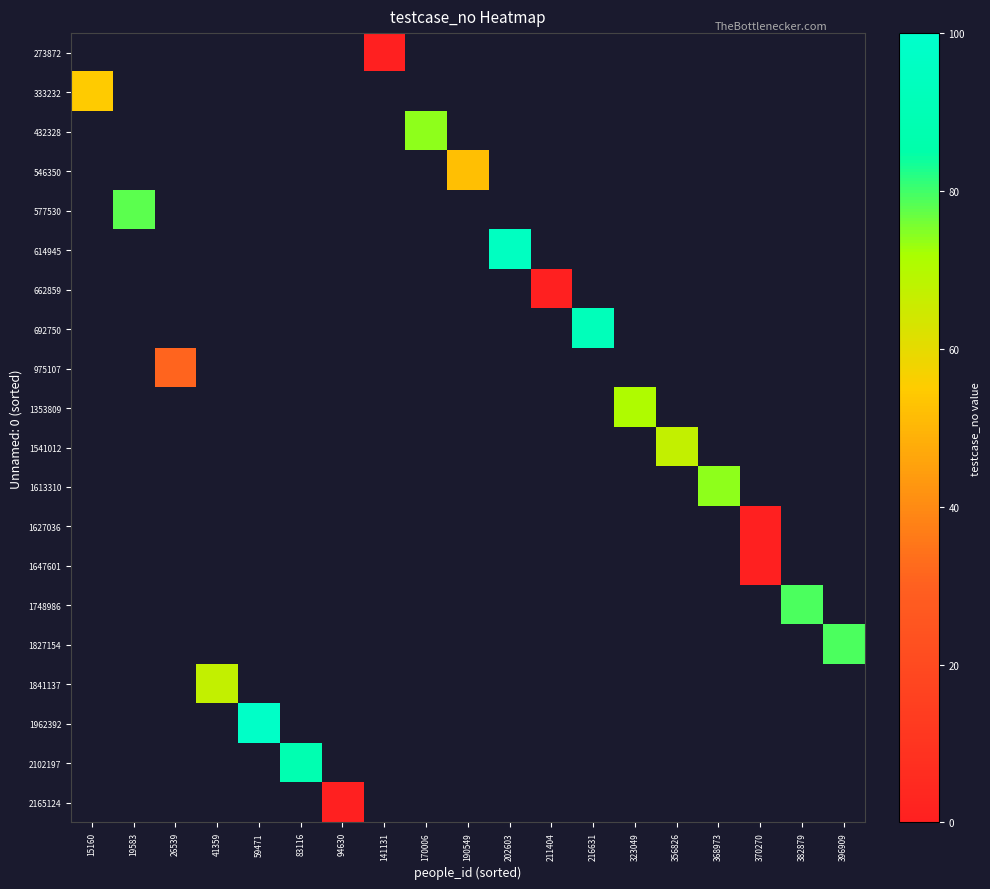

How many data points does each series have?

19